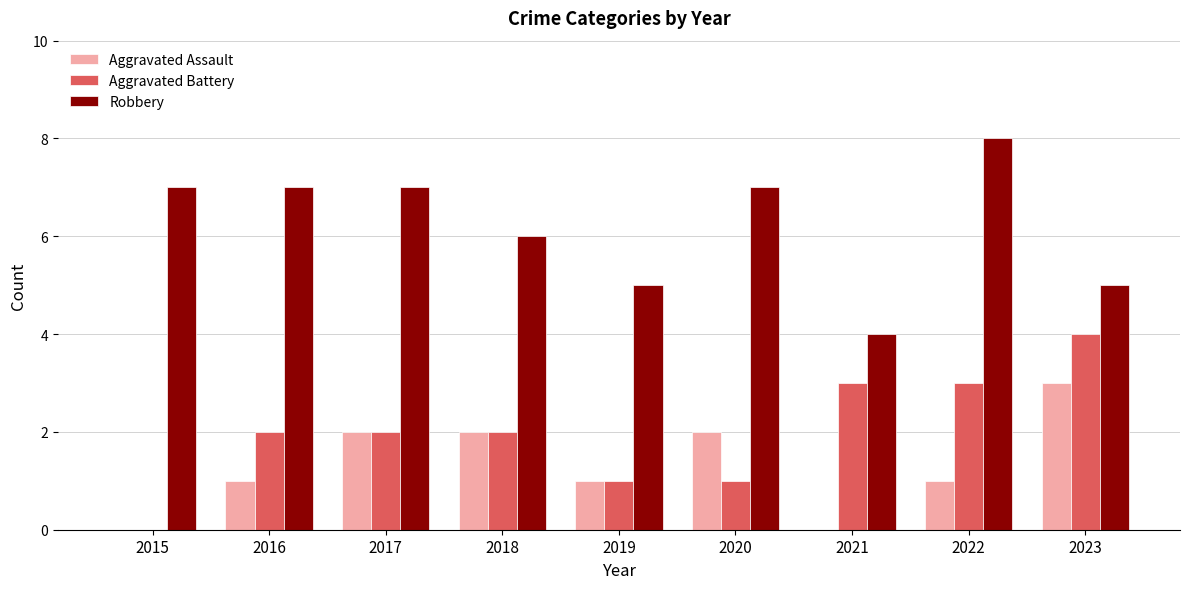

Which category has the highest value across all series?

2022